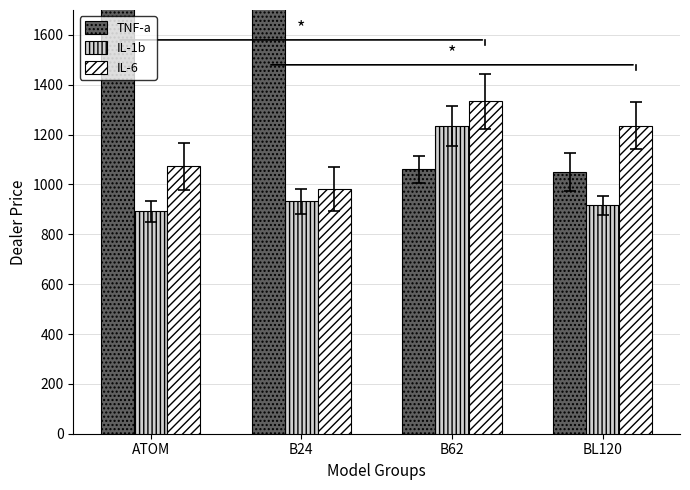

At ATOM, list the series in order from smallest to largest.

IL-1b, IL-6, TNF-a